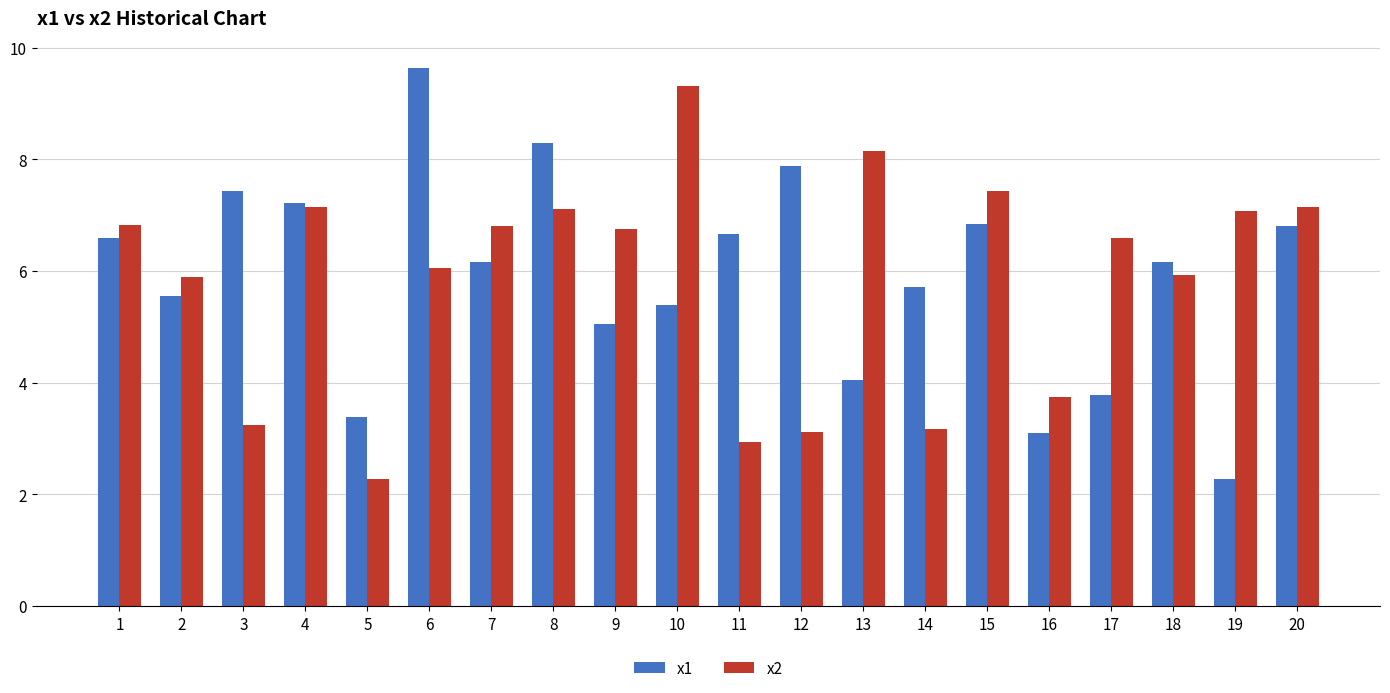

How many series are shown in this chart?

2